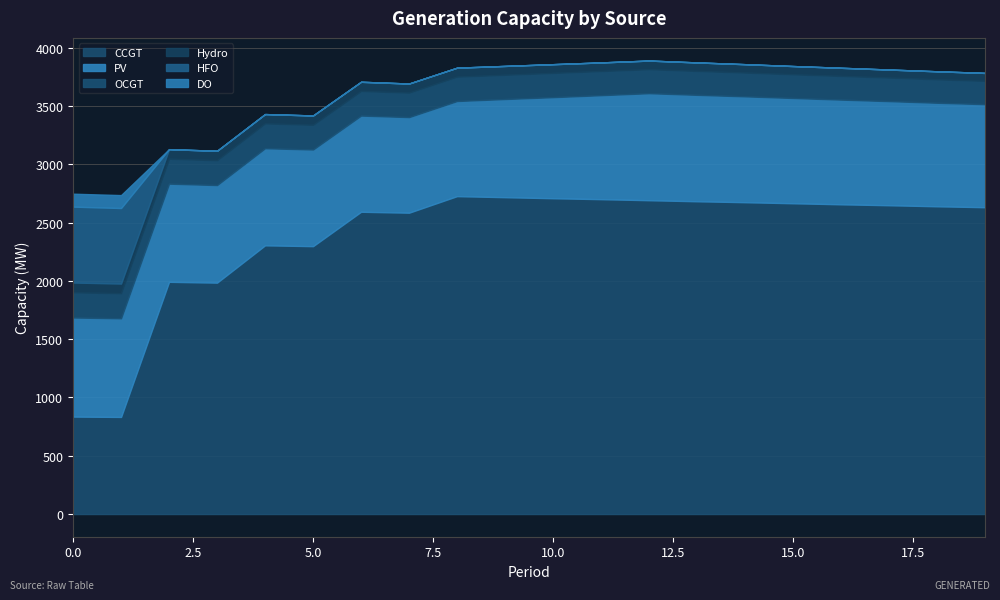

True or false: CCGT and DO intersect in this chart.

False